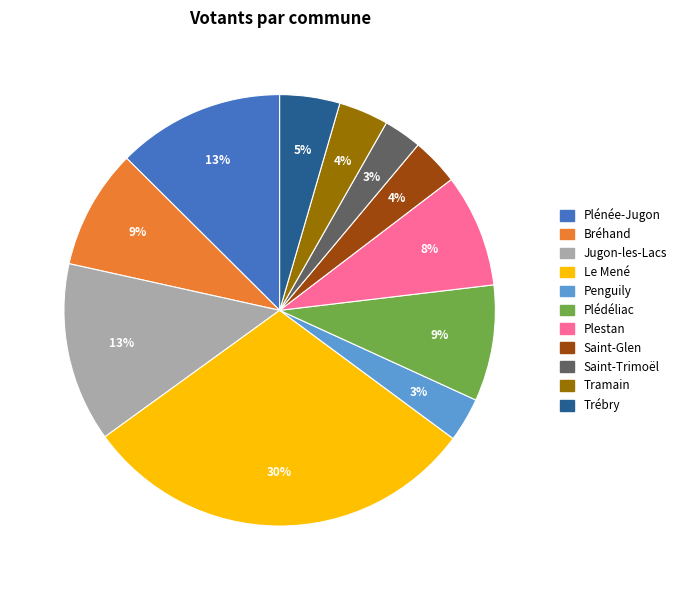

Combined, do Saint-Glen and Penguily account for over 50%?

No